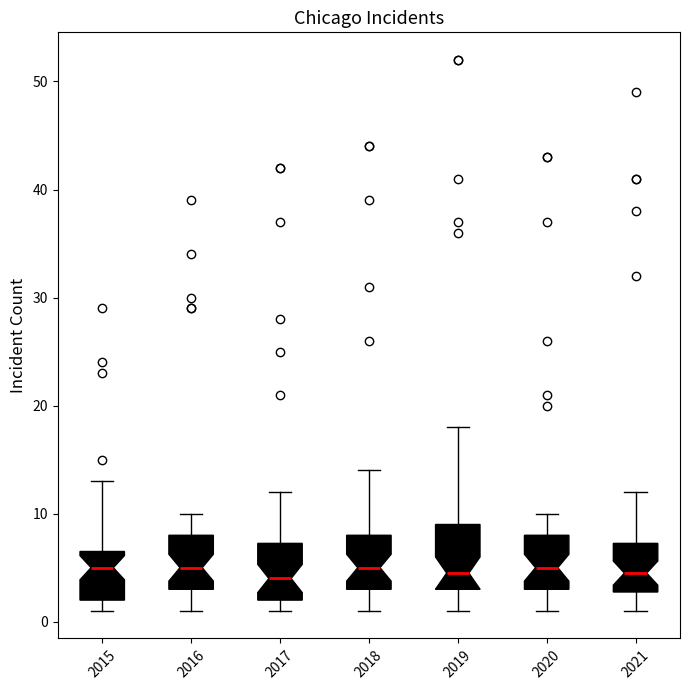

Reading left to right, transcribe this box plot: for each box, give where its median line is, the range the box spans, and where its two whiskers end, as read against the y-axis. The values are not printed on the chart, so give them approximately, as read against the axis.

2015: median 5, box 2 to 7, whiskers 1 to 13
2016: median 5, box 3 to 8, whiskers 1 to 10
2017: median 4, box 2 to 7, whiskers 1 to 12
2018: median 5, box 3 to 8, whiskers 1 to 14
2019: median 5, box 3 to 9, whiskers 1 to 18
2020: median 5, box 3 to 8, whiskers 1 to 10
2021: median 5, box 3 to 7, whiskers 1 to 12